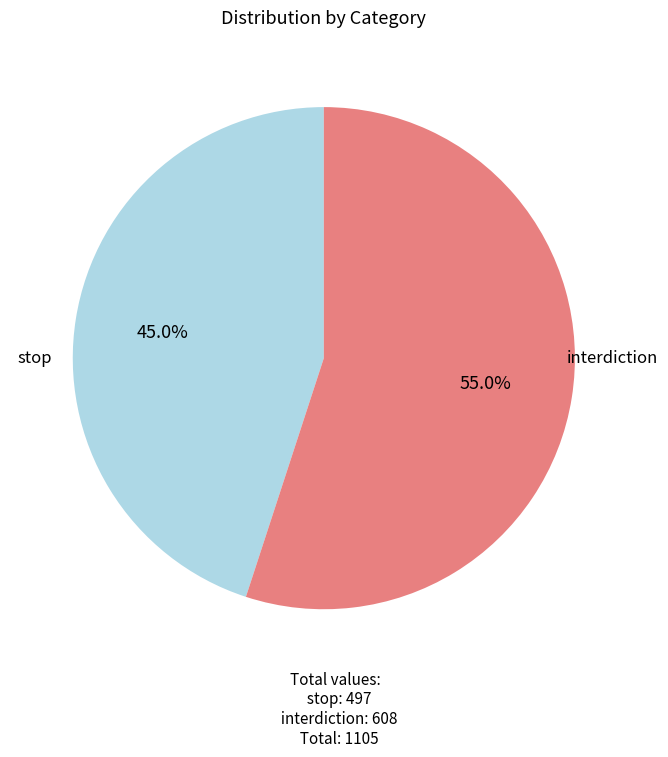

To the nearest percent, what is the average slice percentage?

50%